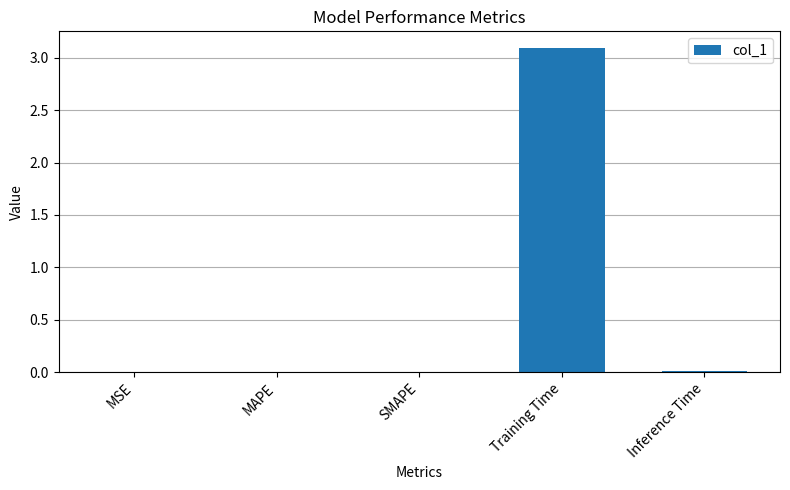

Which category has the highest value across all series?

Training Time